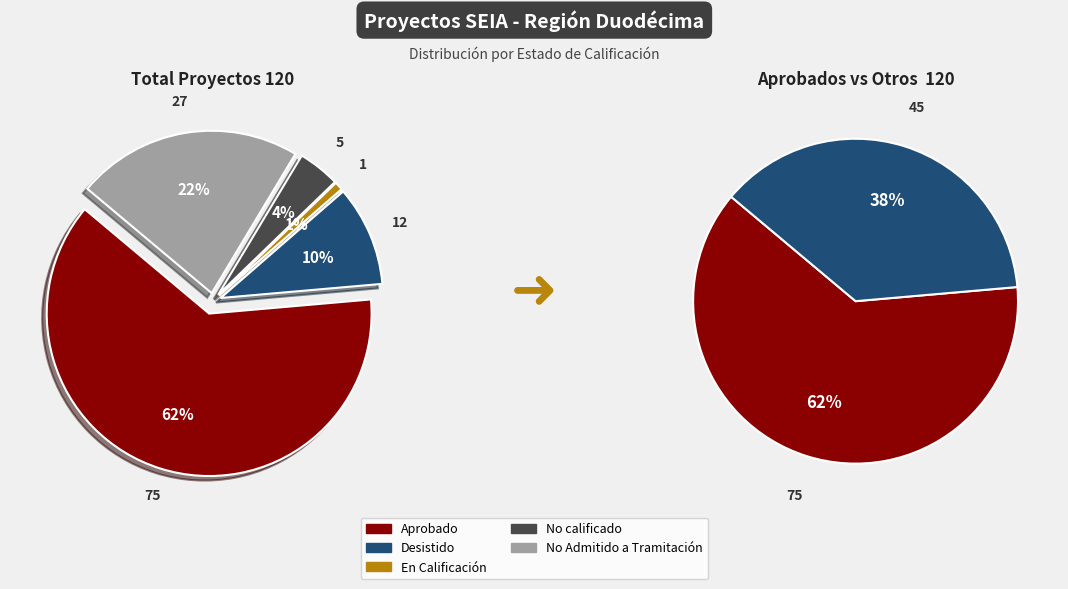

How many slices are in this pie chart?

2